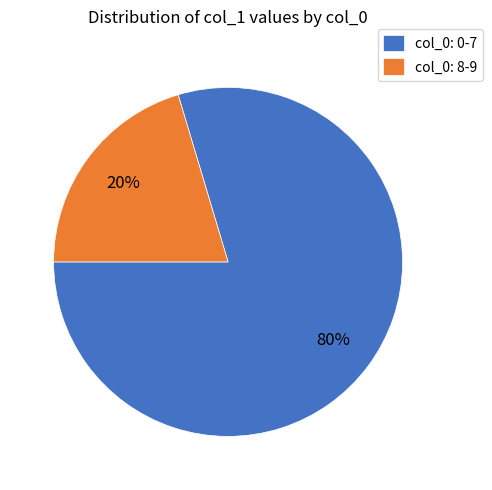

Is there a majority slice in this chart?

Yes